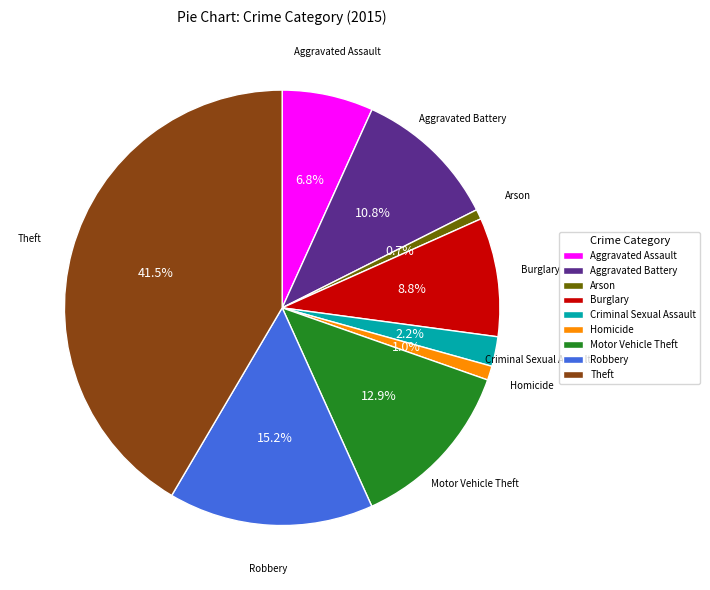

Is there any slice that represents more than half of the pie?

No